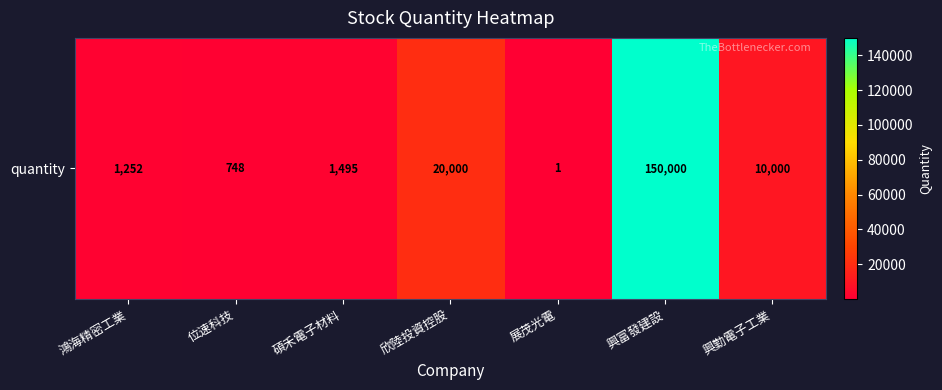

The chart shows a value of 150000 at 興富發建設. True or false?

True